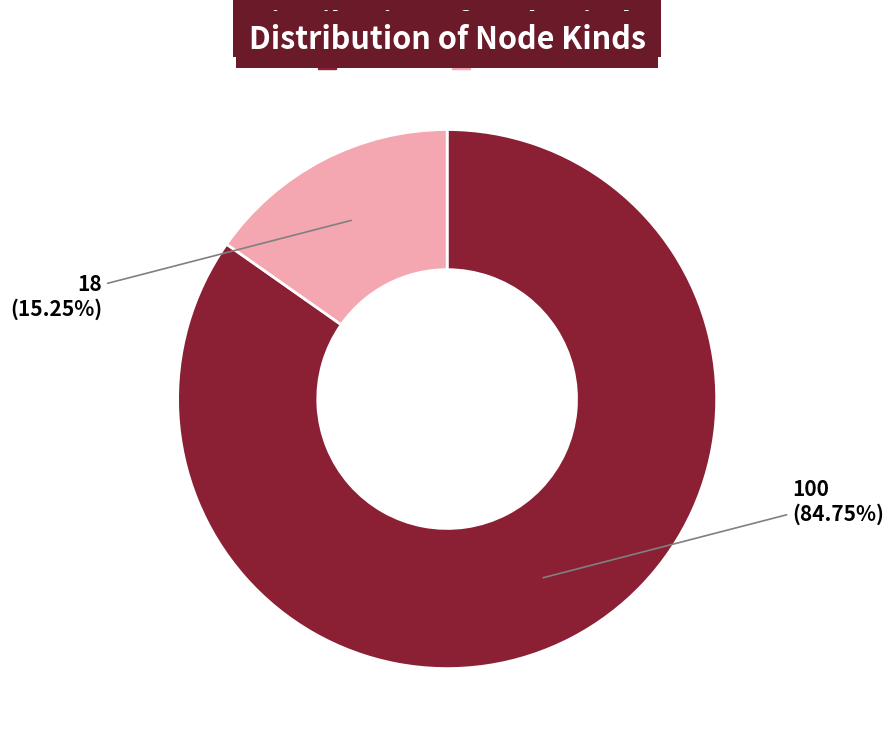

Rank the categories by value from highest to lowest.

Turbine, Substation